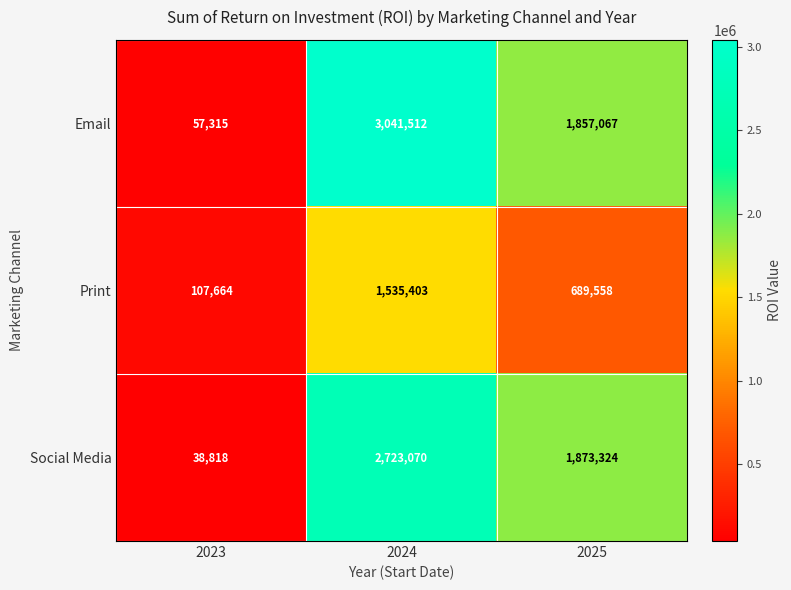

Is the value of Social Media at 2023 greater than the value of Print at 2025?

No